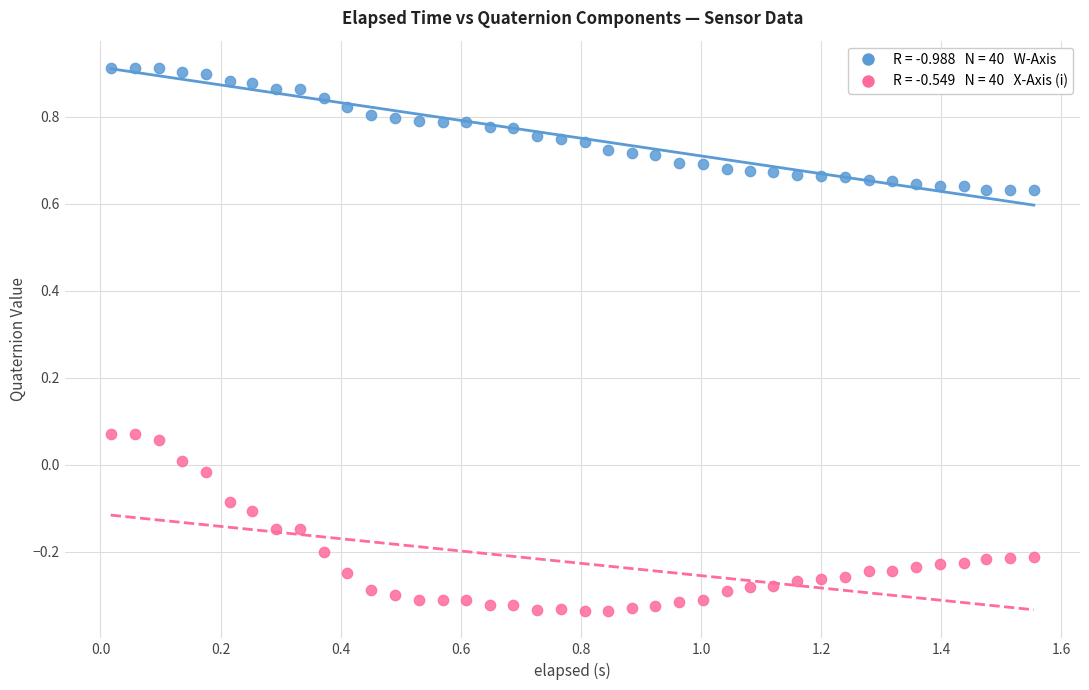

Across all data points, what is the range of X values (max minus min)?

1.5